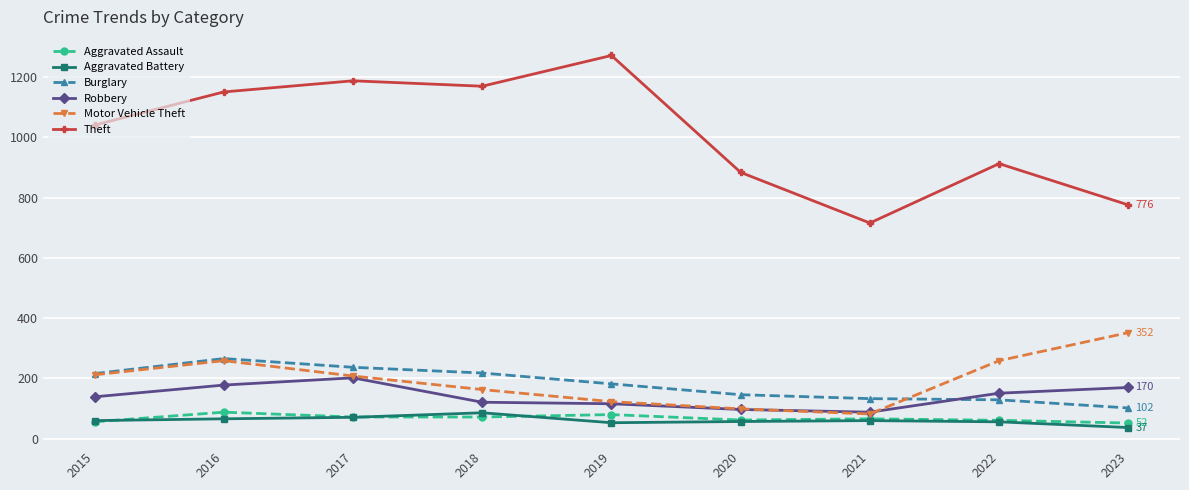

True or false: Theft and Robbery intersect in this chart.

False